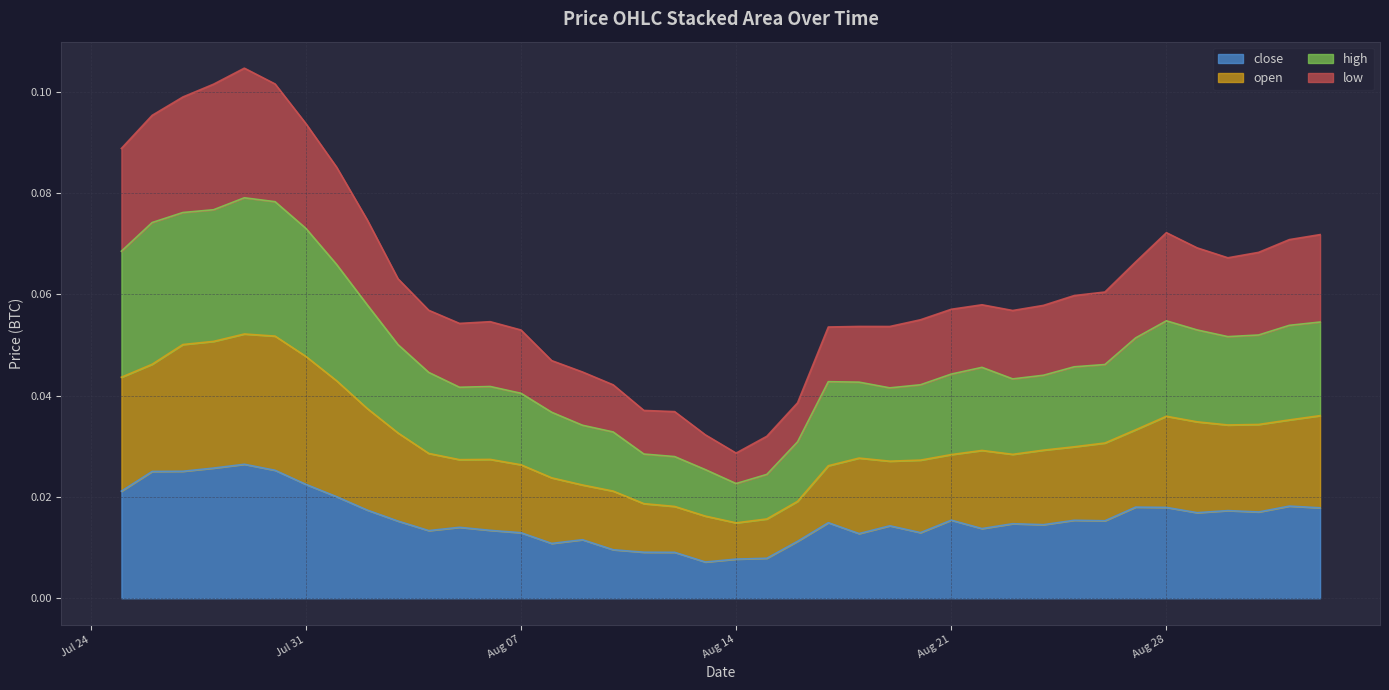

Which series has the largest range (max minus min)?

low